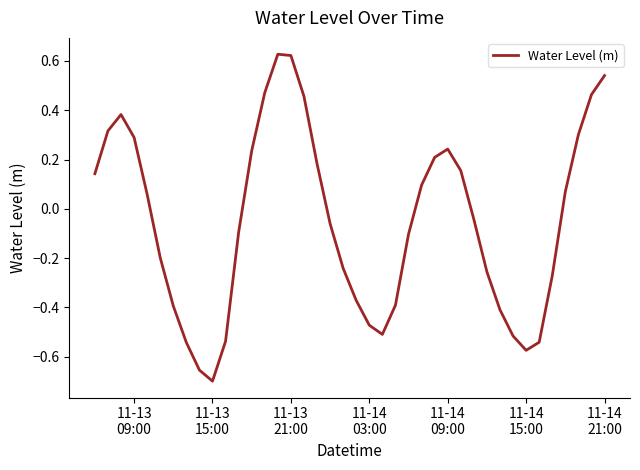

What is the difference between the maximum and minimum values?

1.3